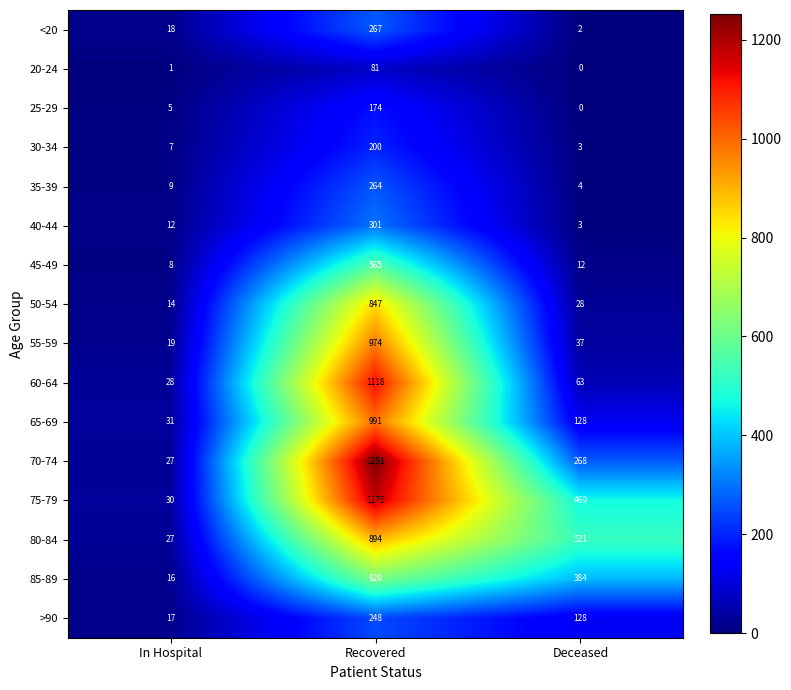

At which label does 60-64 first exceed 63?

Recovered